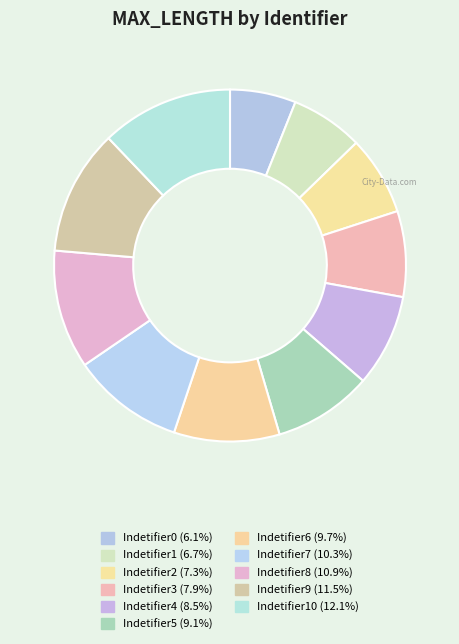

Count the number of slices in the pie.

11